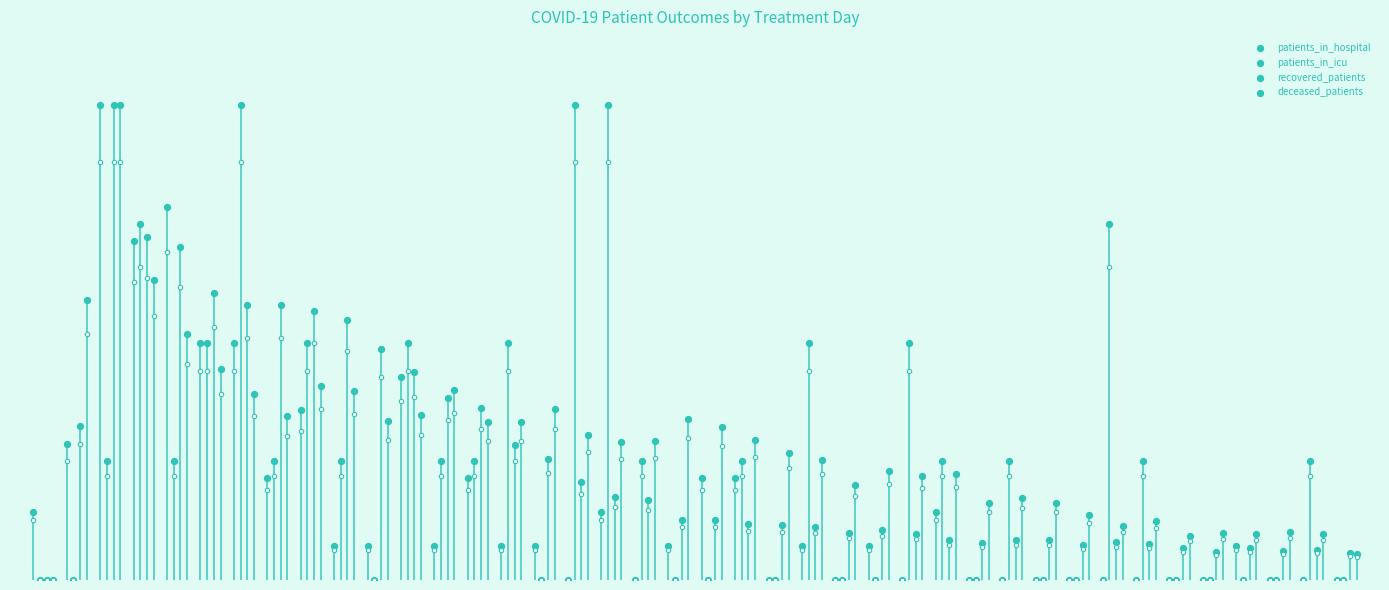

At which category is the sum across all series the highest?

5